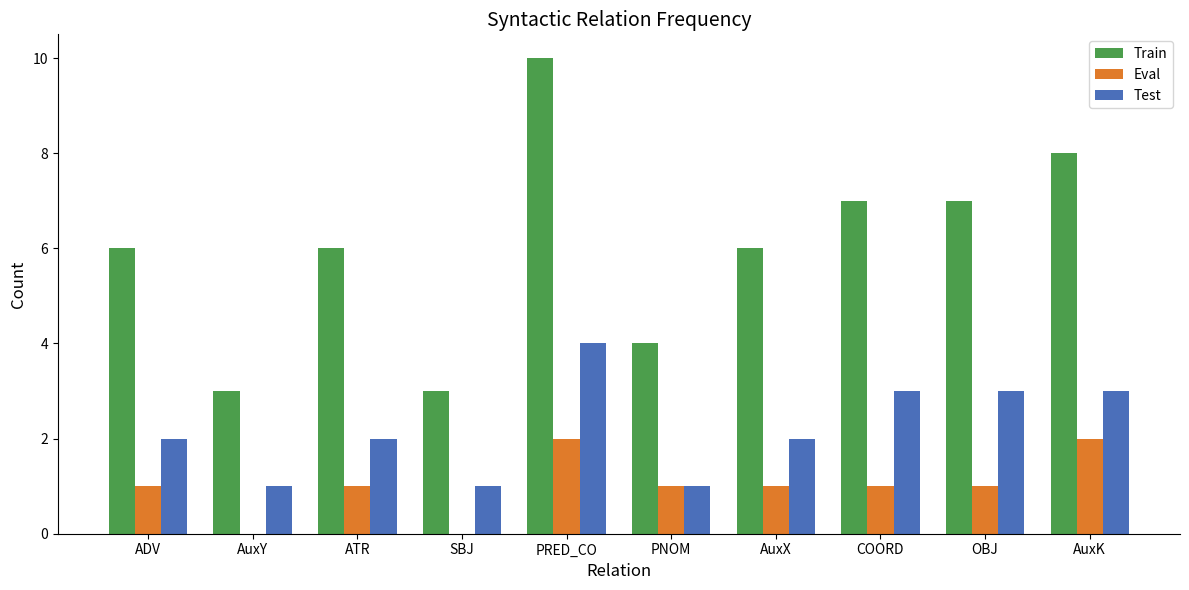

What is the sum of all Eval values?

10